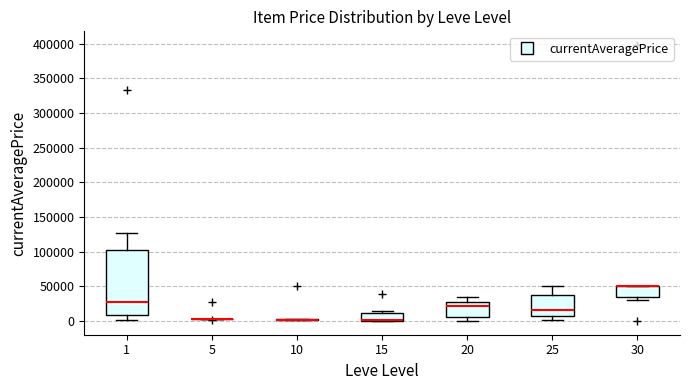

Reading left to right, read every box against the y-axis: the position of its median line, the range the box covers, and the ends of its whiskers. The values are not printed on the chart, so give them approximately, as read against the axis.

1: median 25000, box 10000 to 100000, whiskers 0 to 125000
5: box collapsed to a line at 0, whiskers 0 to 5000
10: box collapsed to a line at 0, whiskers 0 to 0
15: median 0 (drawn on the box's lower edge), box 0 to 10000, whiskers 0 to 15000
20: median 20000, box 5000 to 30000, whiskers 0 to 35000
25: median 15000, box 5000 to 35000, whiskers 0 to 50000
30: median 50000 (drawn on the box's upper edge), box 35000 to 50000, whiskers 30000 to 50000